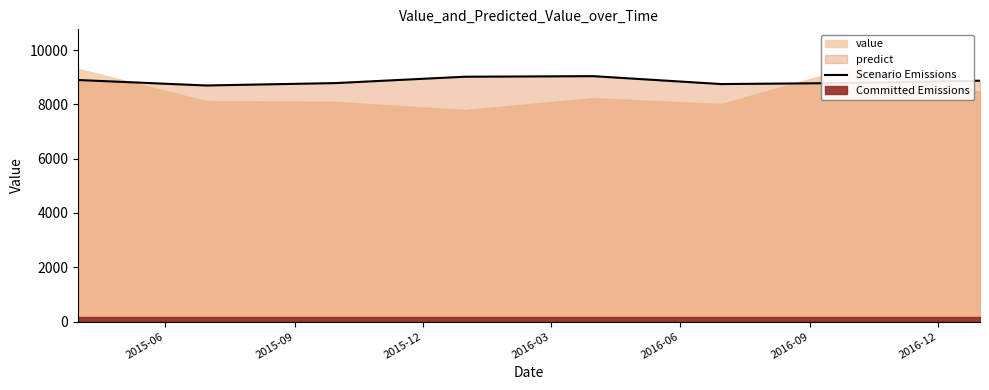

What is the value of the 4th point from the left?

9018.3